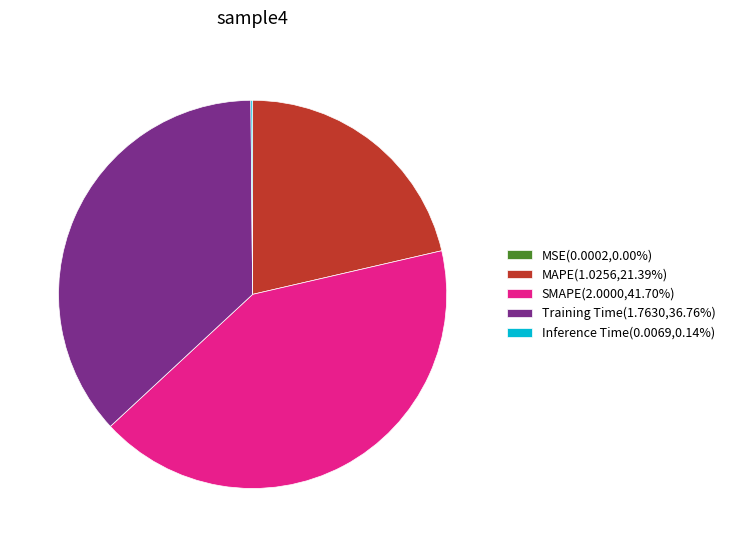

Does any single category account for the majority?

No